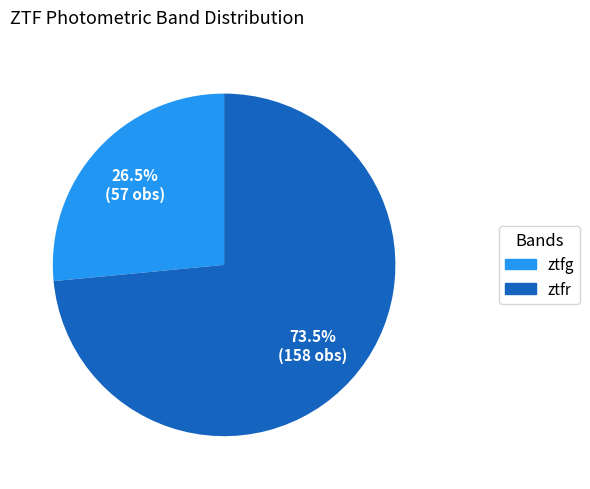

Which has a higher value, ztfr or ztfg?

ztfr